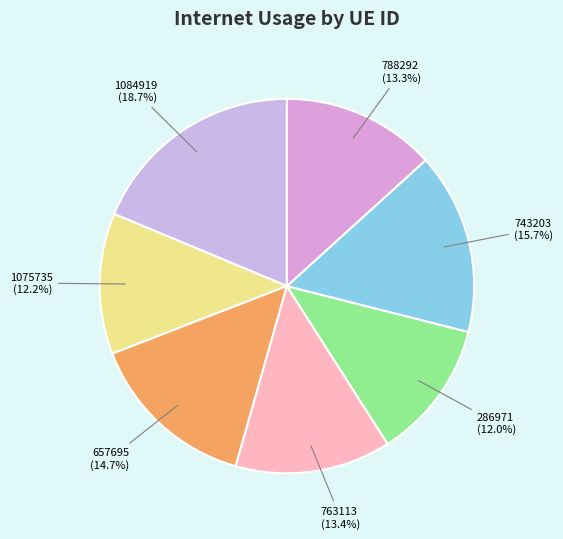

Count the number of slices in the pie.

7